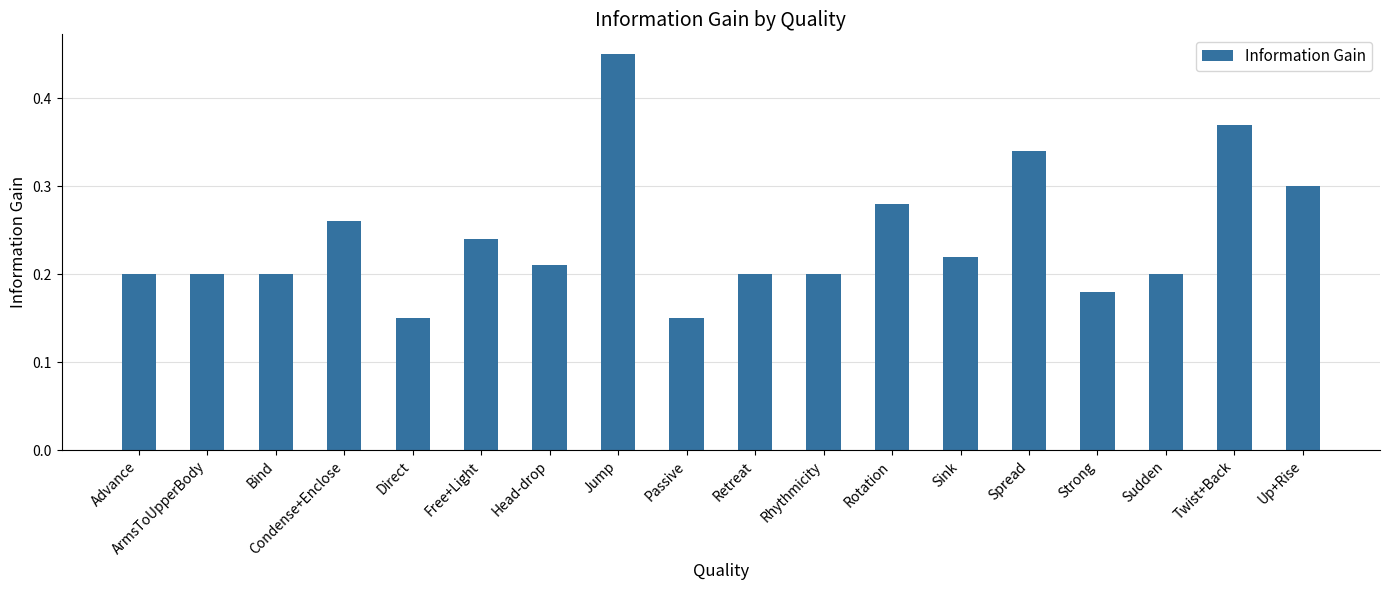

Between Bind and Sink, which is larger?

Sink